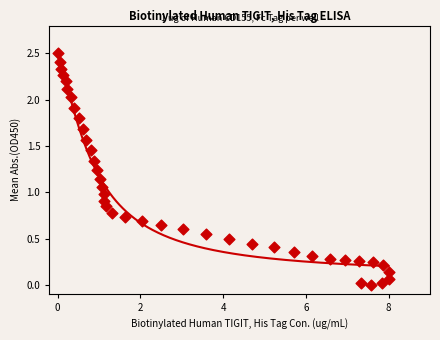

What is the range of X values (max minus min)?

8.0